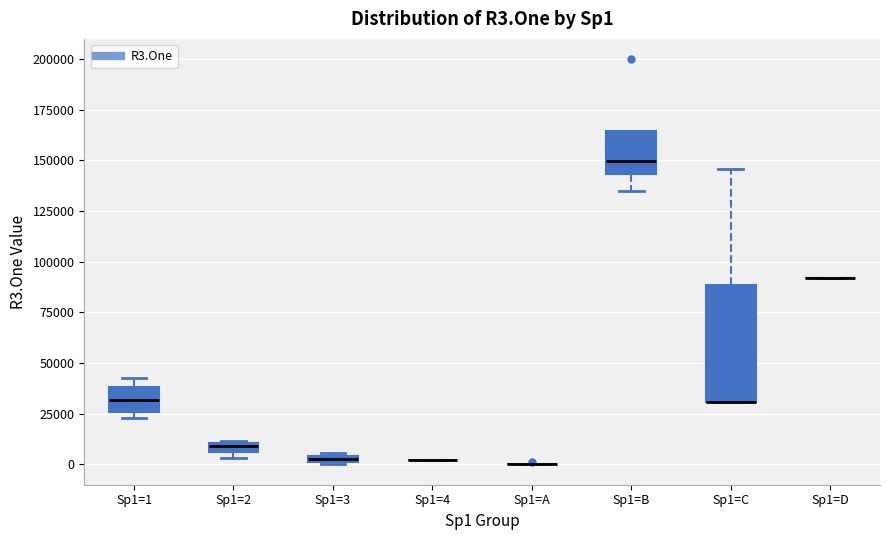

Comparing the boxes themselves (not the whiskers), which one is the tallest?

Sp1=C